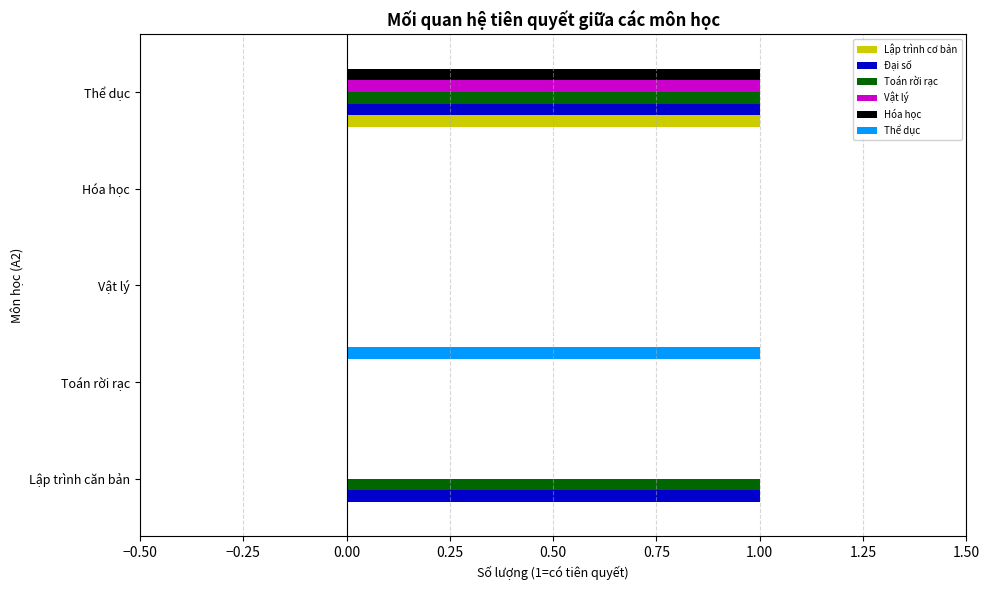

True or false: Lập trình cơ bản has a value of -1 at Lập trình căn bản.

False